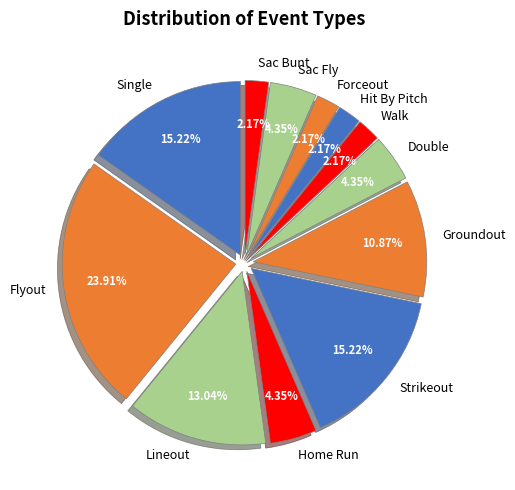

Is the sum of Flyout and Strikeout greater than half?

No